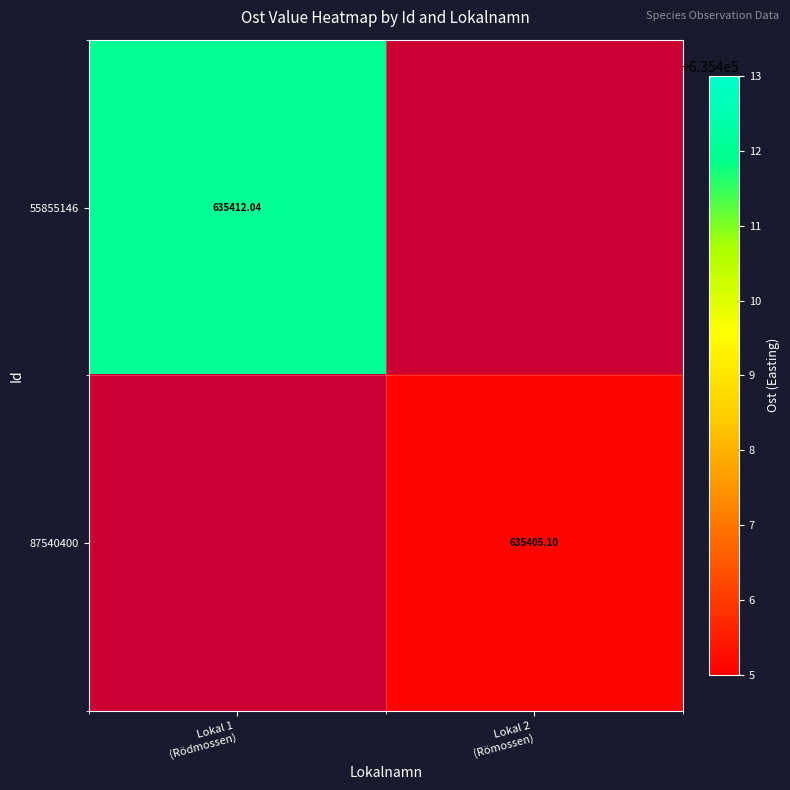

The 55855146 series shows 635412.0 at Lokal 1 (Rödmossen). True or false?

True